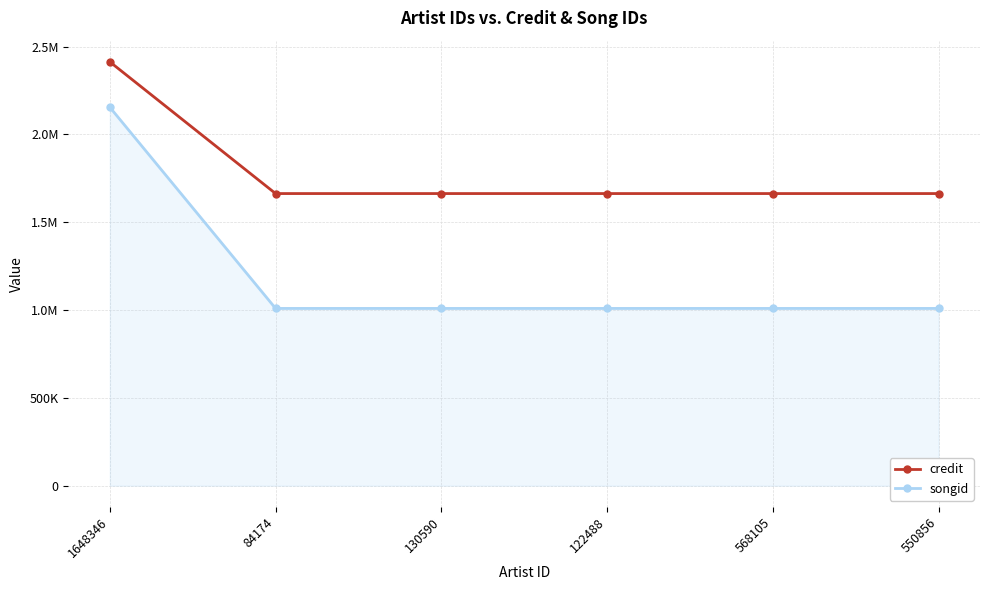

True or false: songid and credit intersect in this chart.

False